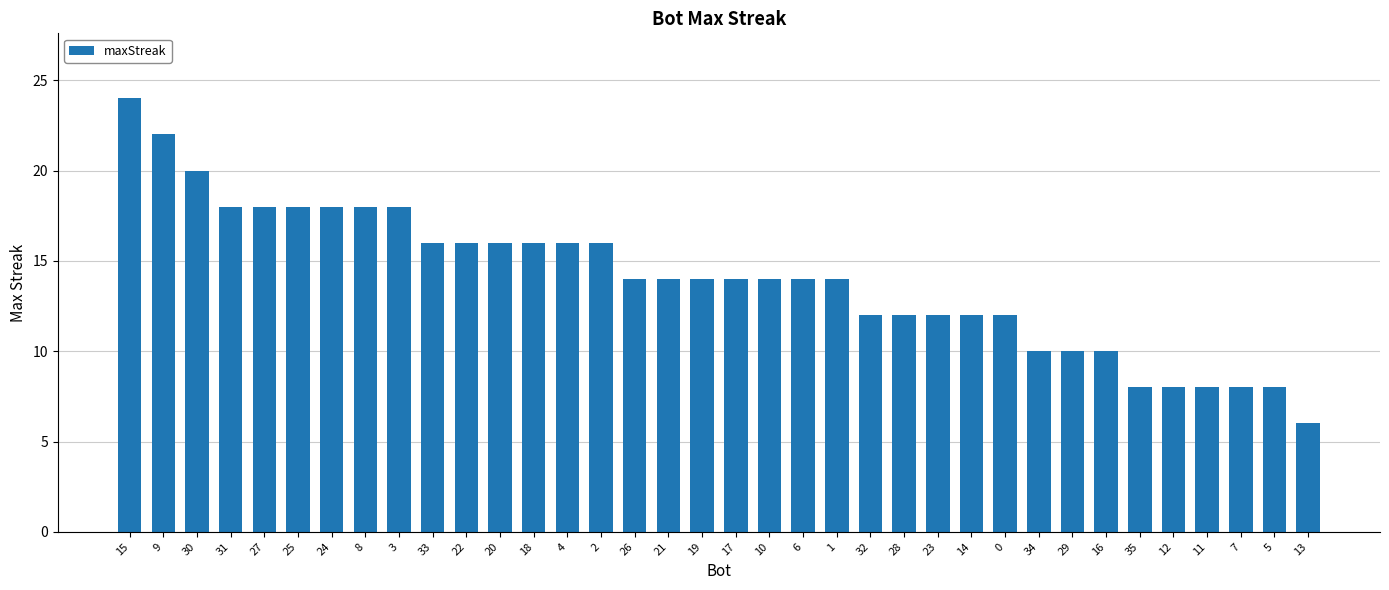

What is the greatest value displayed?

24